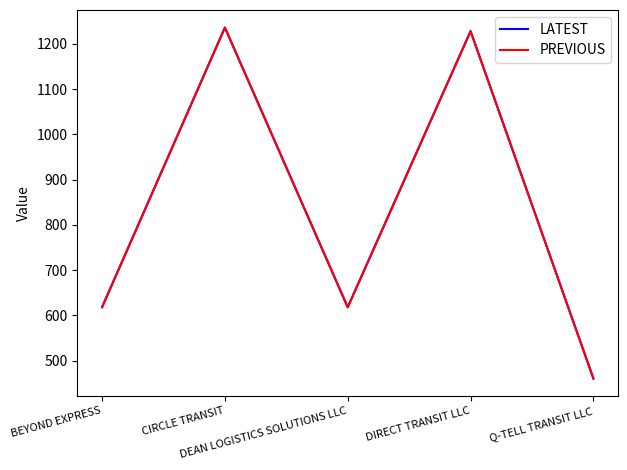

The LATEST series shows 243.7 at Q-TELL TRANSIT LLC. True or false?

False